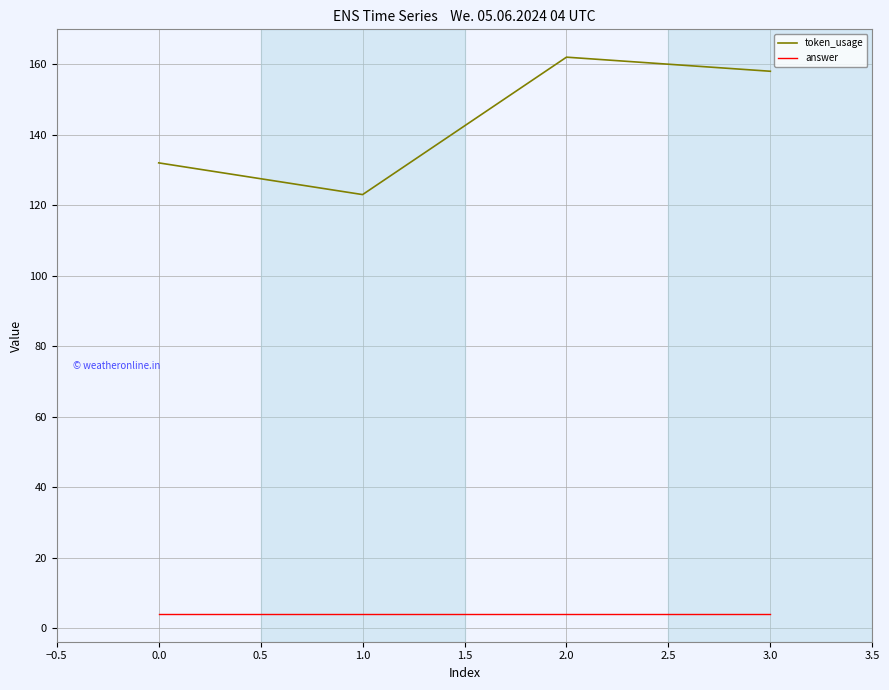

What is the sum of the answer values at 1.0 and 0.0?

8